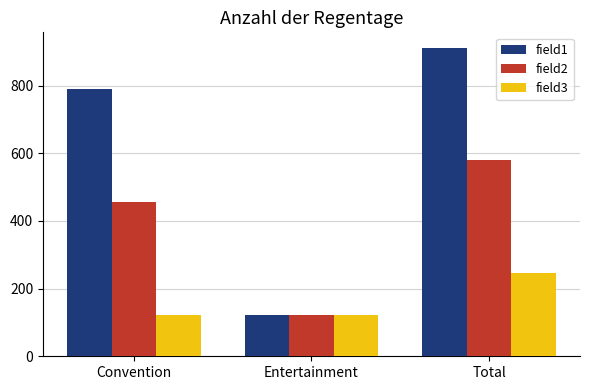

True or false: field1 has a value of 202 at Entertainment.

False